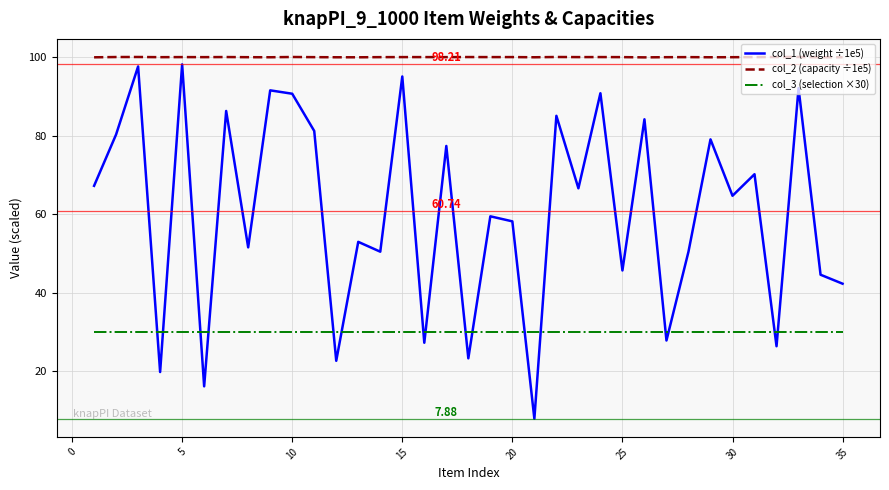

Does the chart have visible grid lines?

Yes